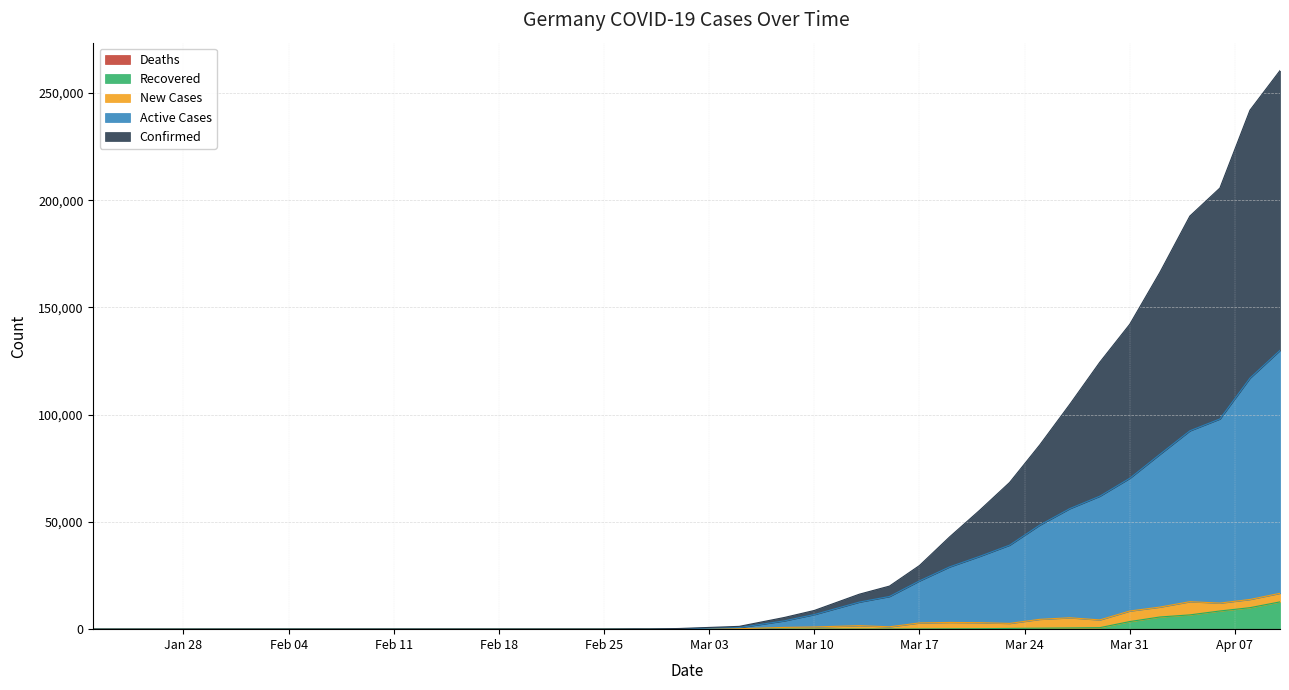

Which series has the largest range (max minus min)?

Confirmed